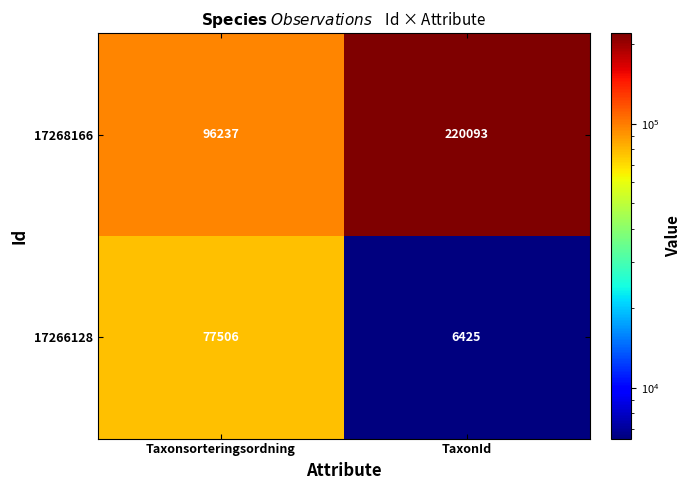

At which category does the chart reach its minimum across all series?

TaxonId